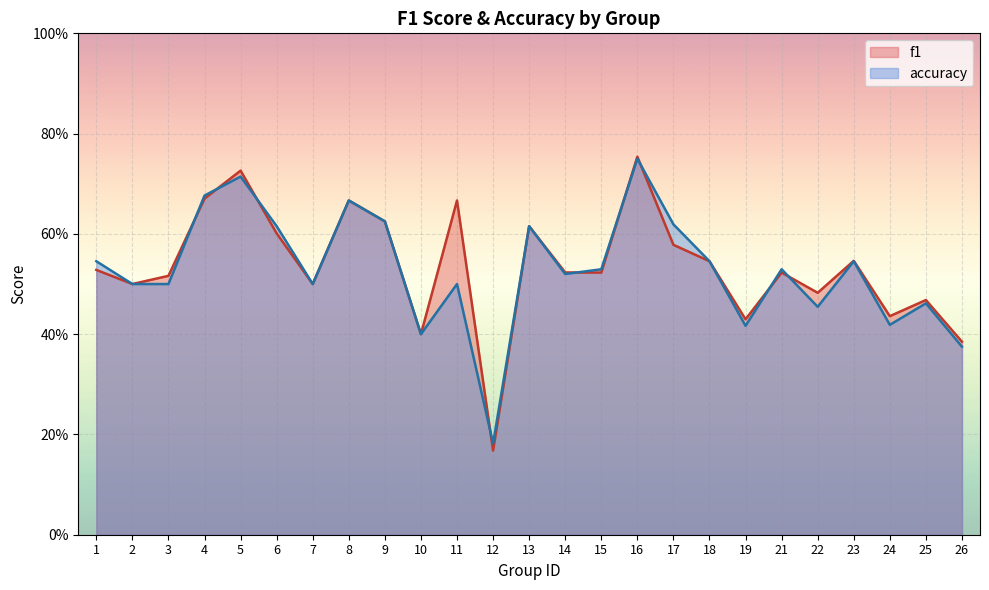

At which label is f1 closest to 0?

12